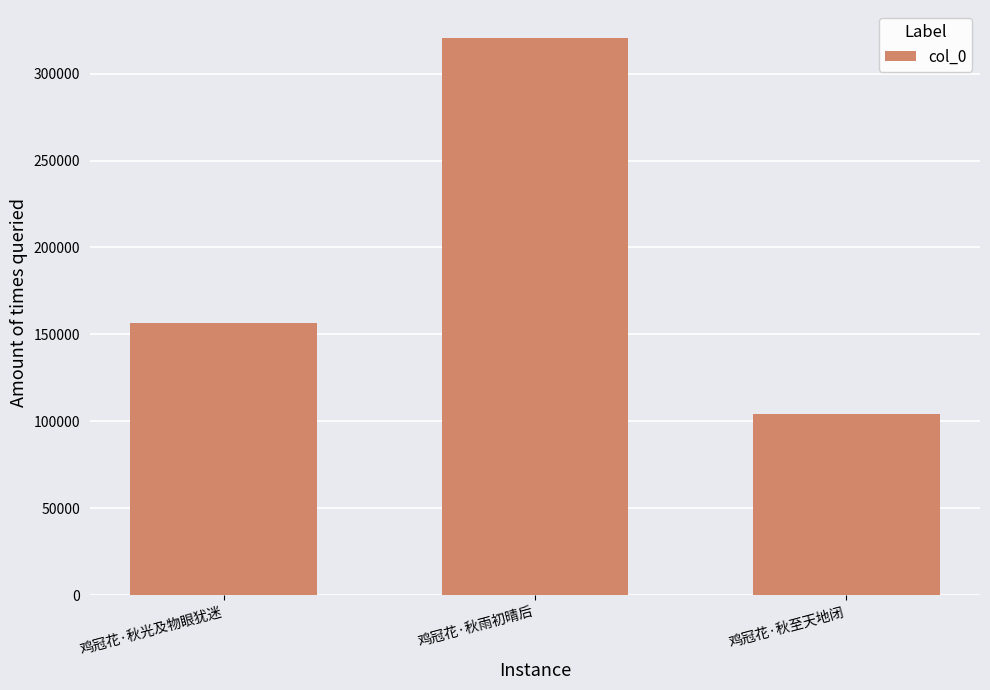

What is the value of the 3rd bar from the left?

104353